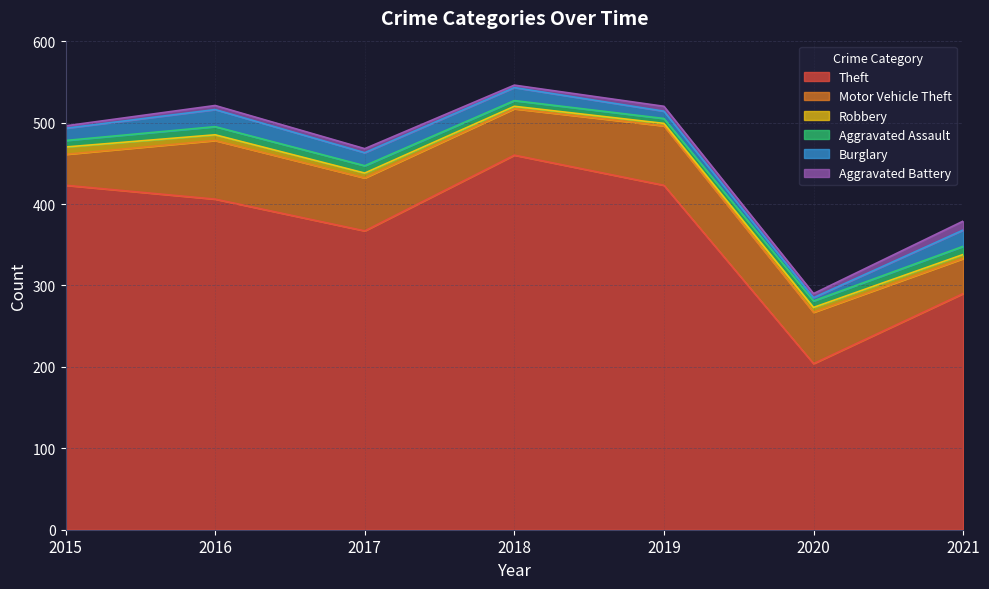

True or false: Motor Vehicle Theft and Burglary cross at least once.

False